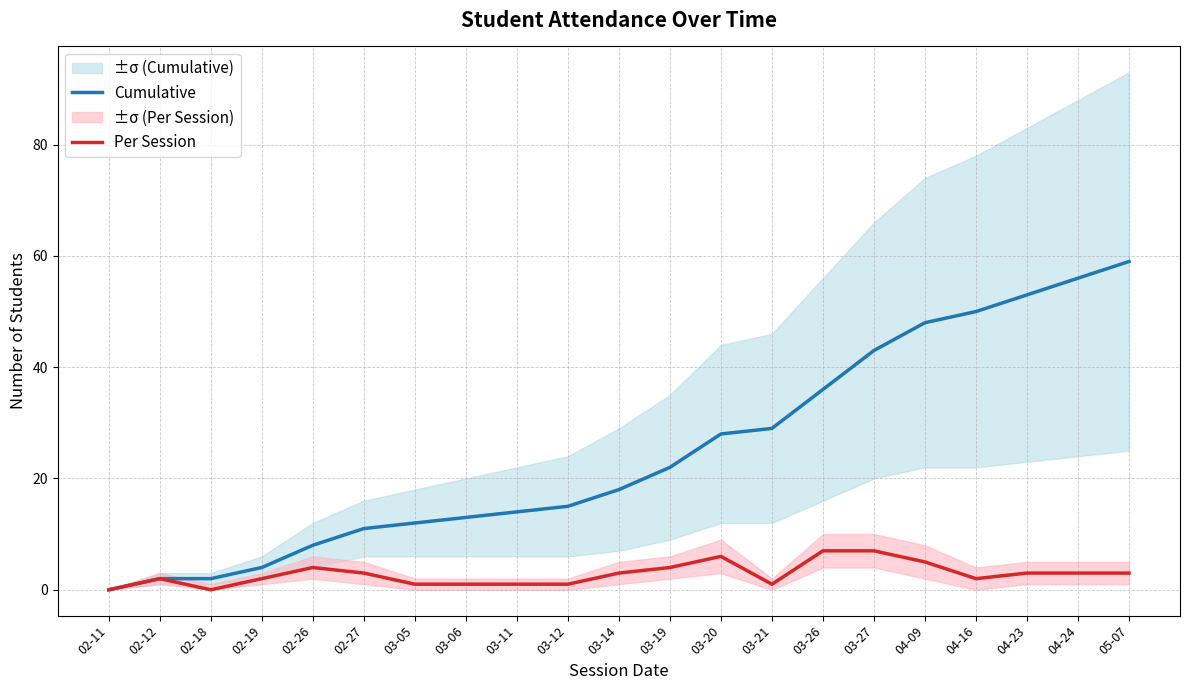

Count the number of data series in this chart.

2